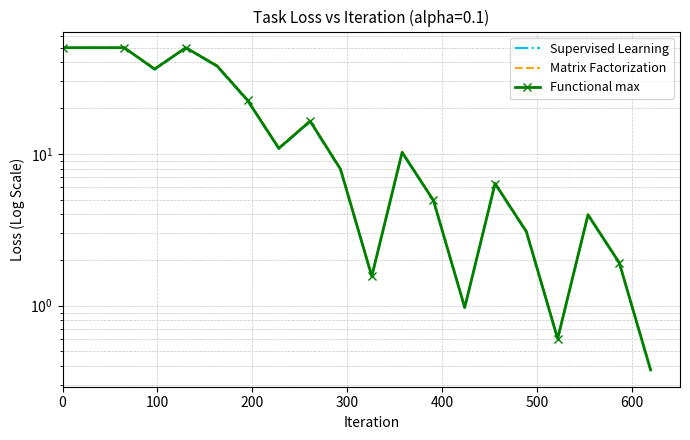

What is the sum of the Functional max values at 13 and 14?

7.3